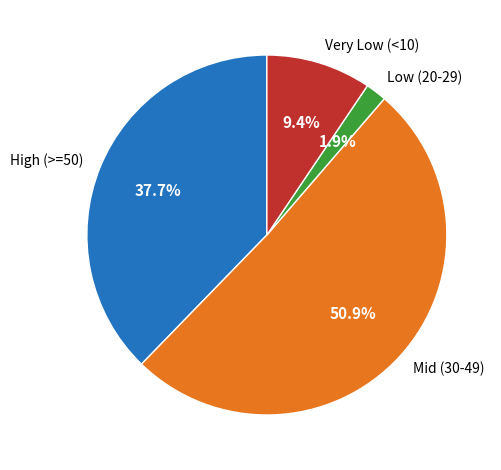

Is the sum of Mid (30-49) and Low (20-29) greater than half?

Yes